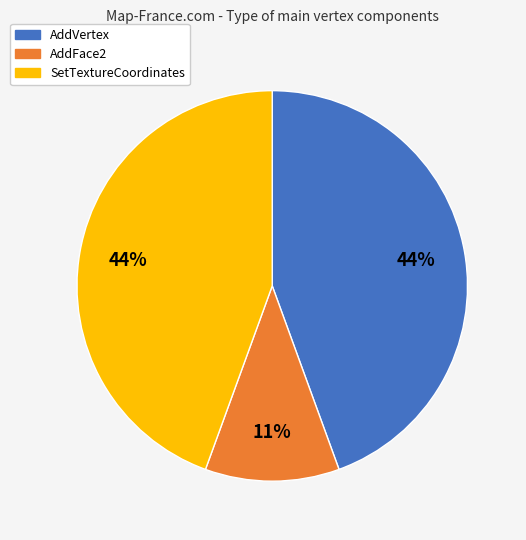

Which has a higher value, AddVertex or AddFace2?

AddVertex